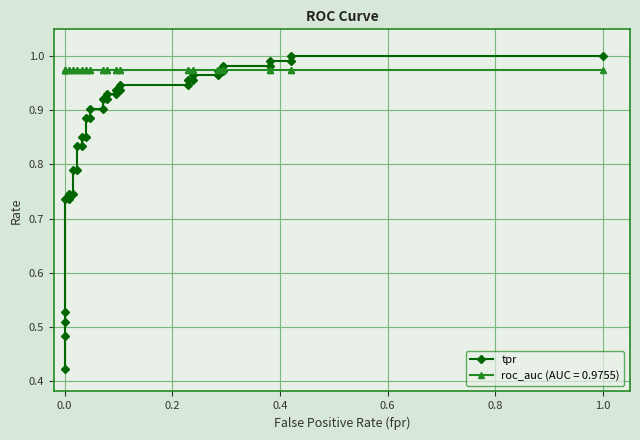

True or false: the data shows 1.3 at 15.

False